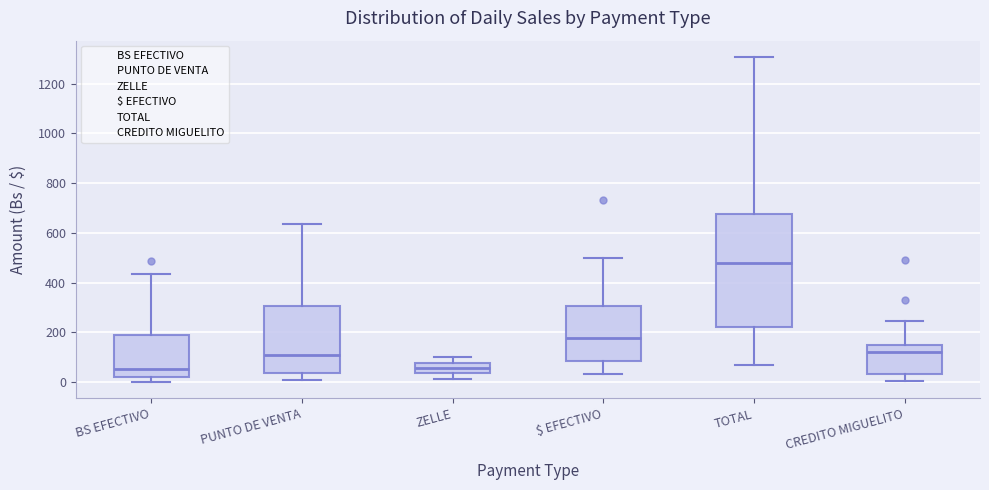

Which box is the tallest, from its lower edge to its upper edge?

TOTAL